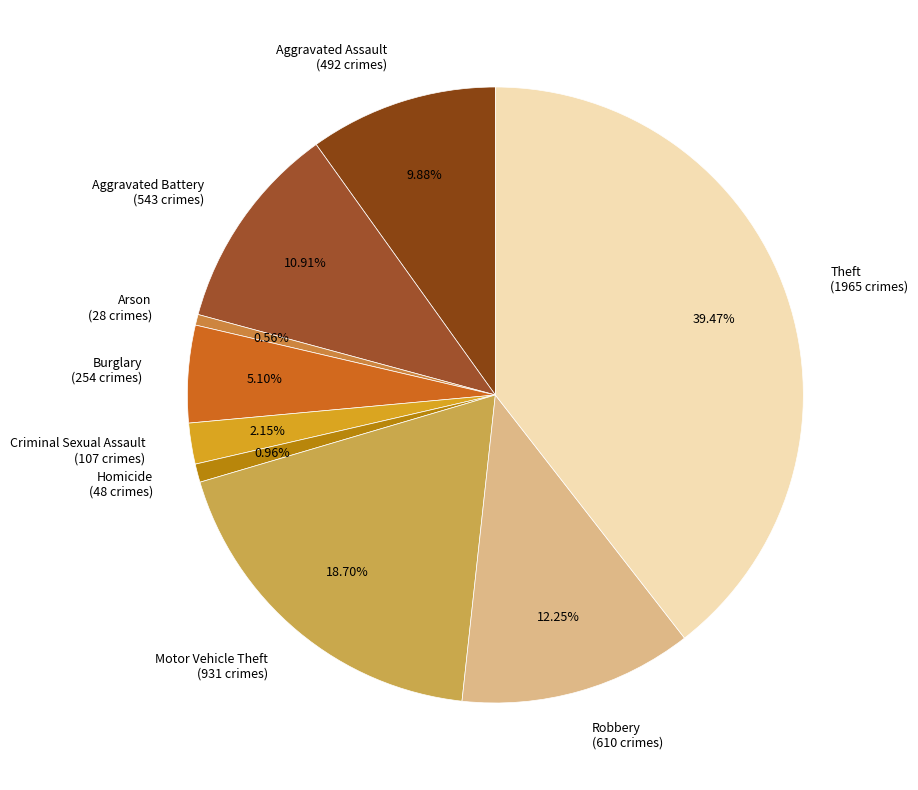

Approximately how many times larger is the value at Aggravated Battery compared to Burglary?

2.1